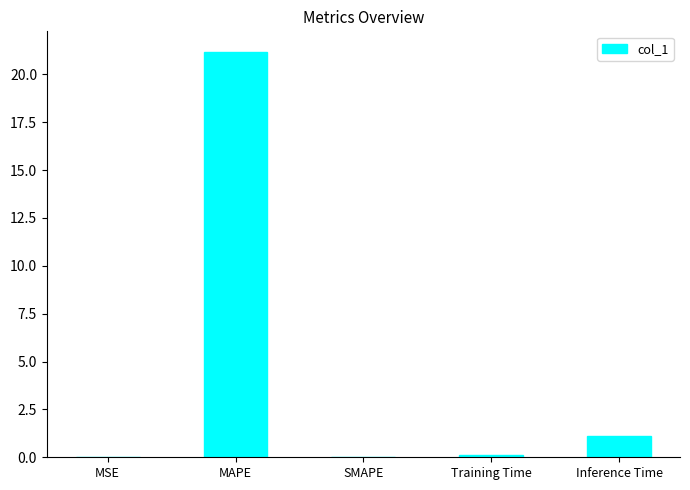

What is the sum of all values?

22.4